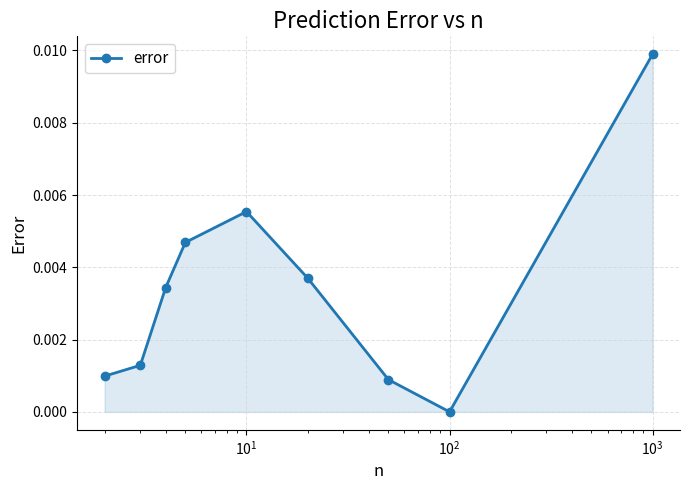

True or false: the data has more than 0 interior local peaks.

True